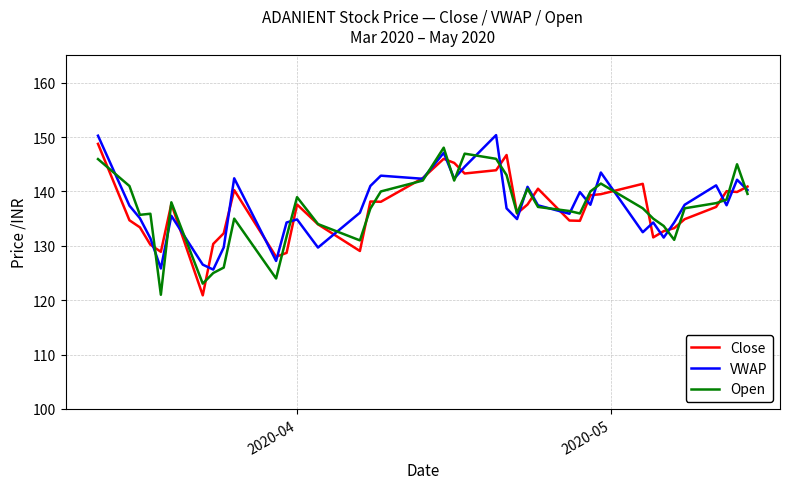

What is the minimum value for Open?

121.0